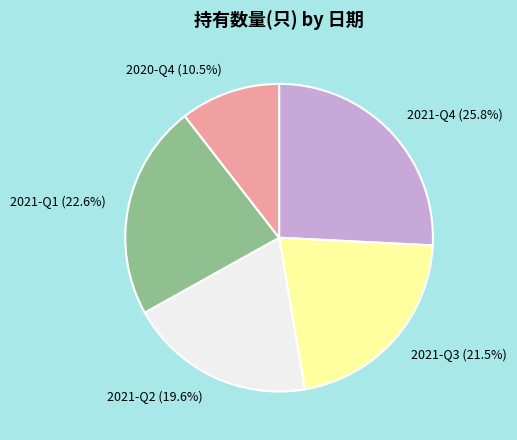

To the nearest percent, what is the average slice percentage?

20%